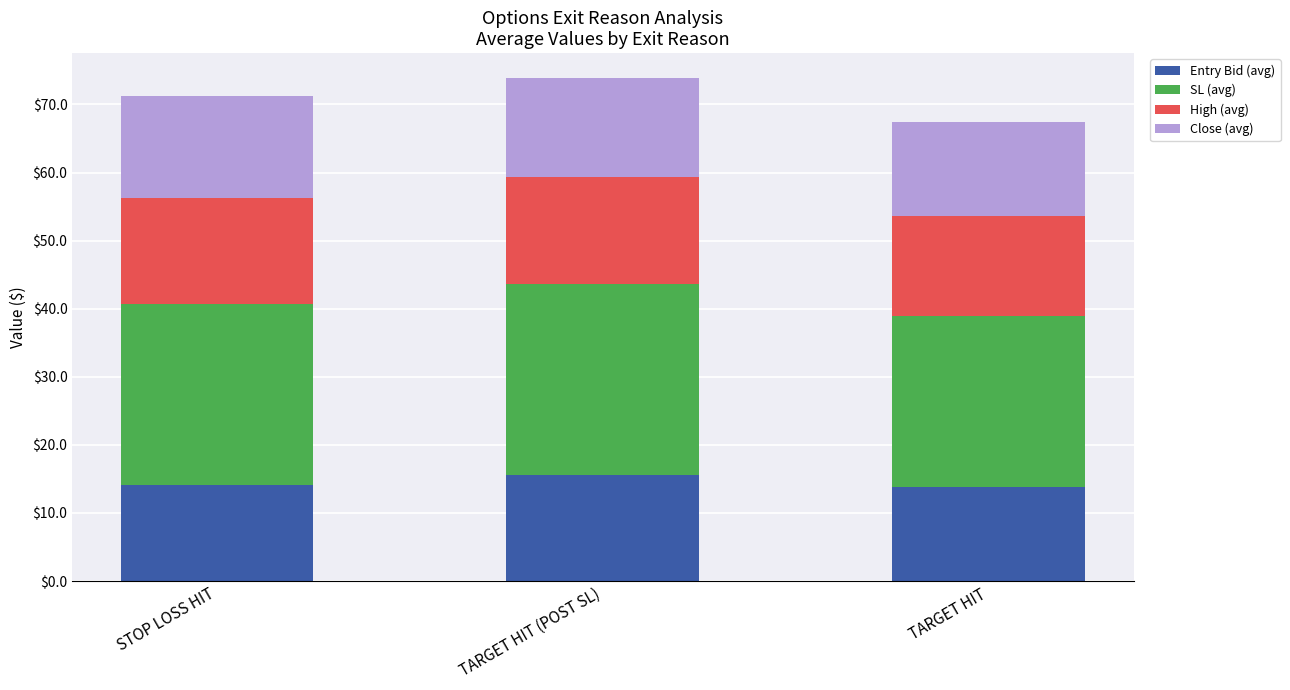

What is the highest value of the Entry Bid (avg) series?

15.6